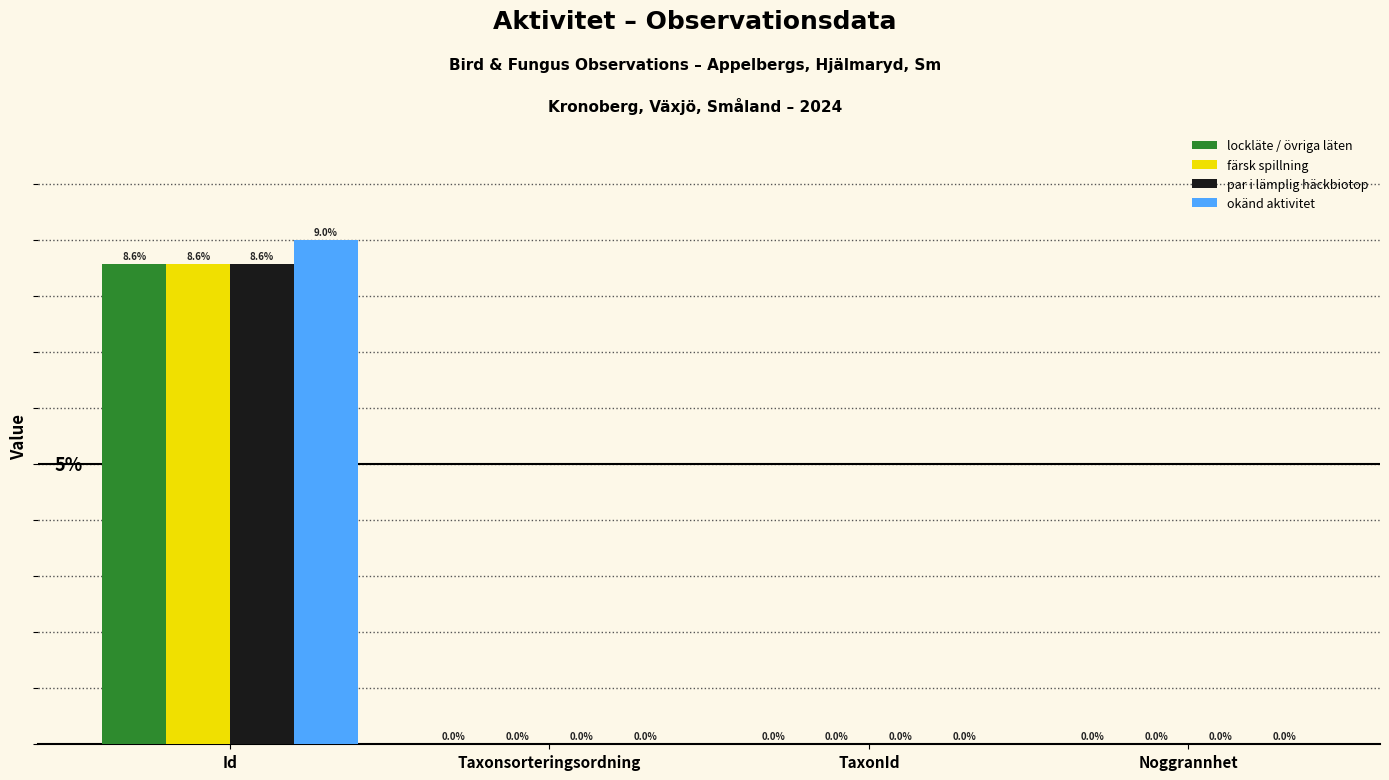

Which category has the highest value across all series?

Id